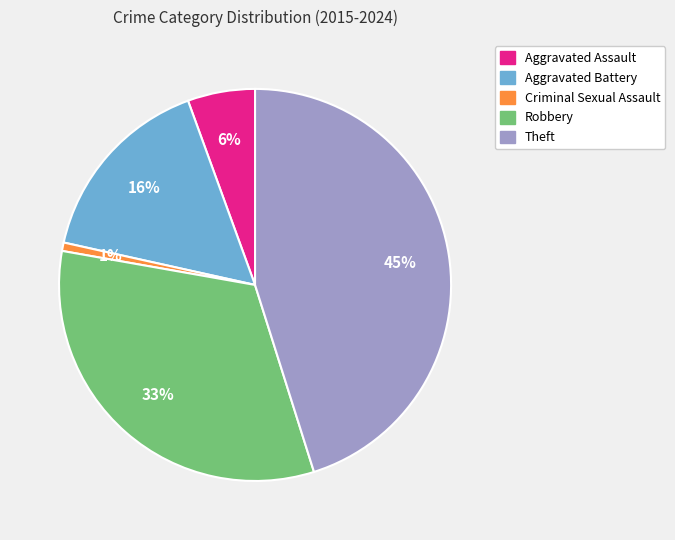

Is it true that Aggravated Assault is 16% of the pie?

False